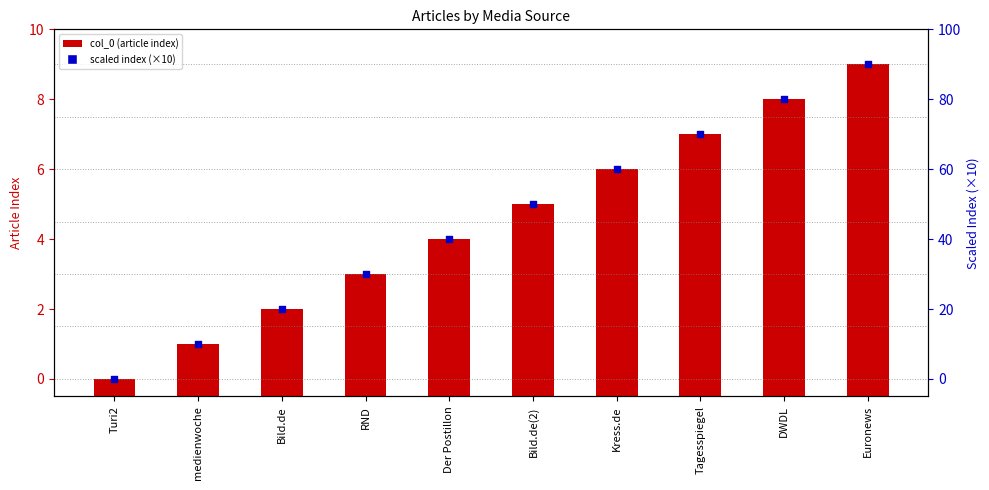

Which series has the largest total across all categories?

scaled index (×10)